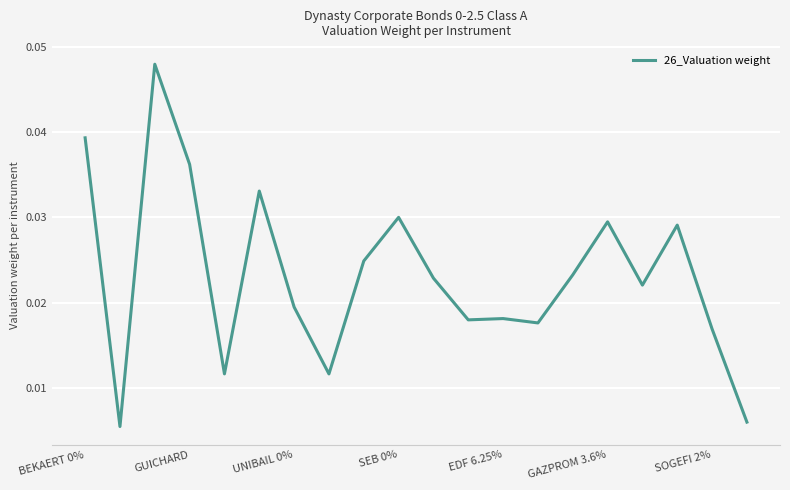

How many values are between 0 and 1?

20